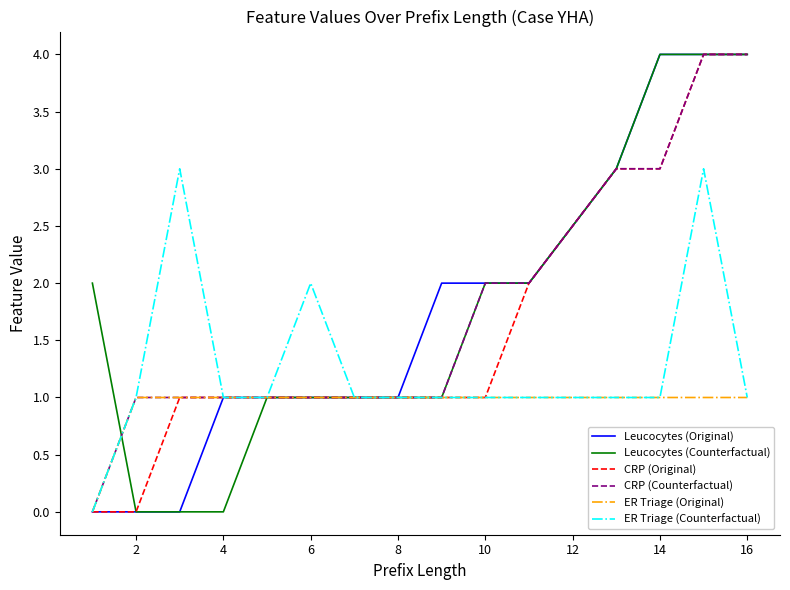

What is the maximum value shown in the chart?

4